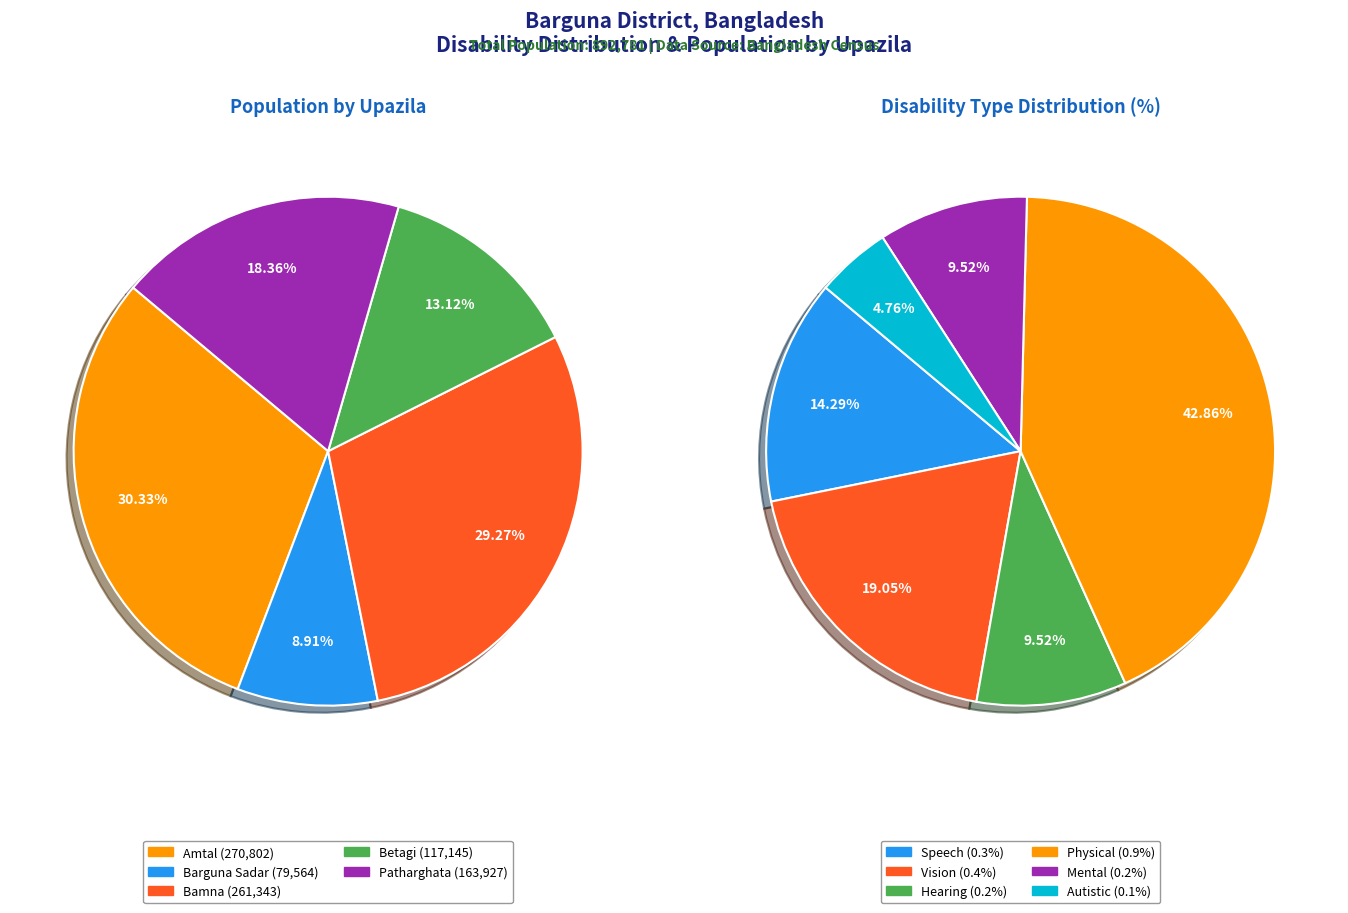

To the nearest percent, what is the combined percentage of Physical and Hearing?

52%